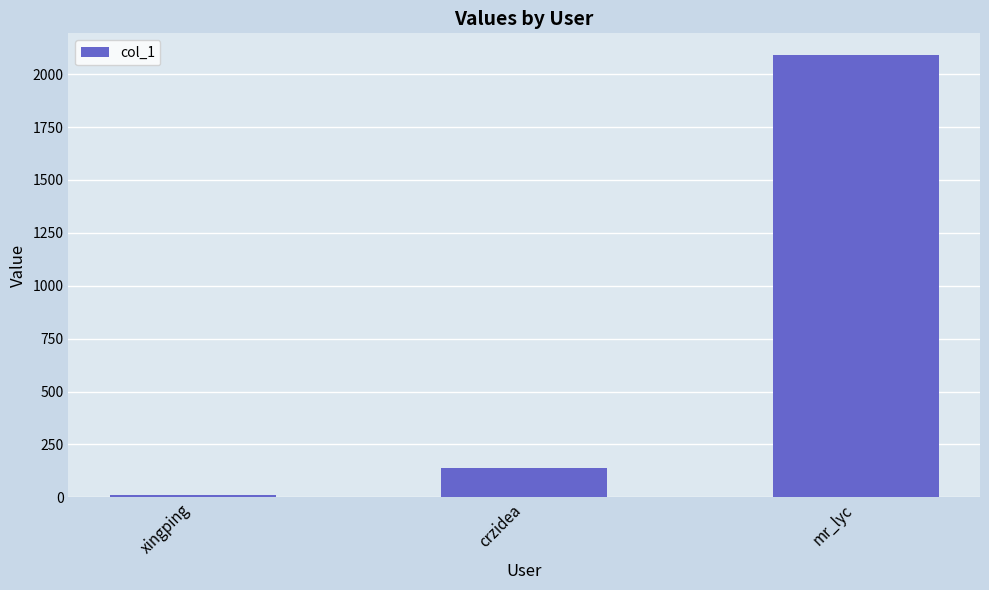

Which has a higher value, xingping or mr_lyc?

mr_lyc